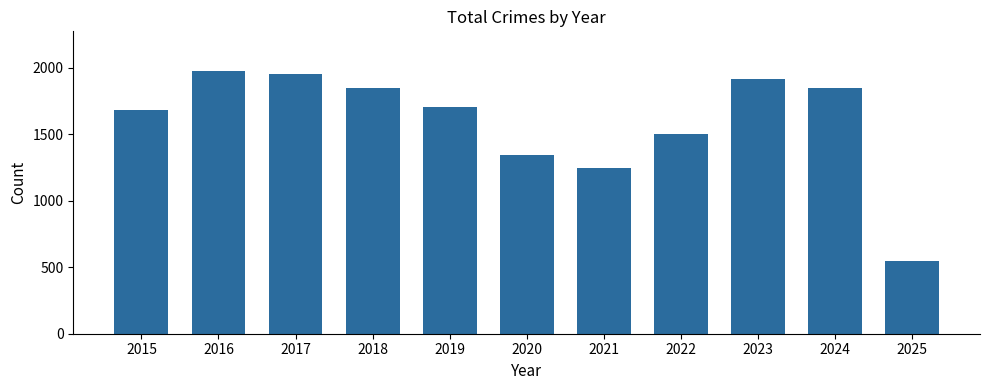

What is the difference between the values at 2021 and 2024?

600